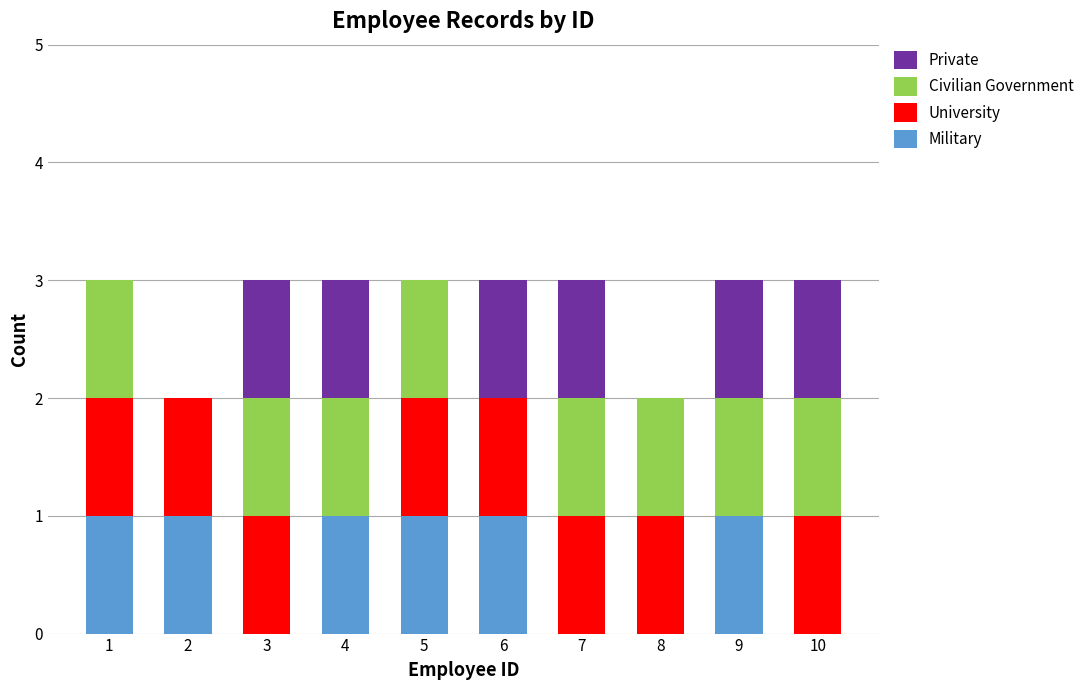

What is the sum of all Military values?

6